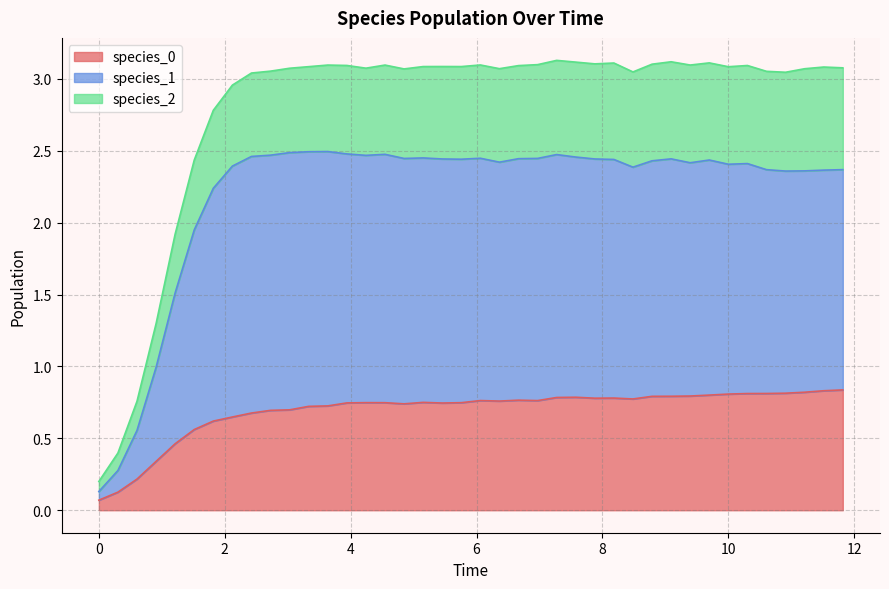

Where is species_0 nearest to the value 0?

0